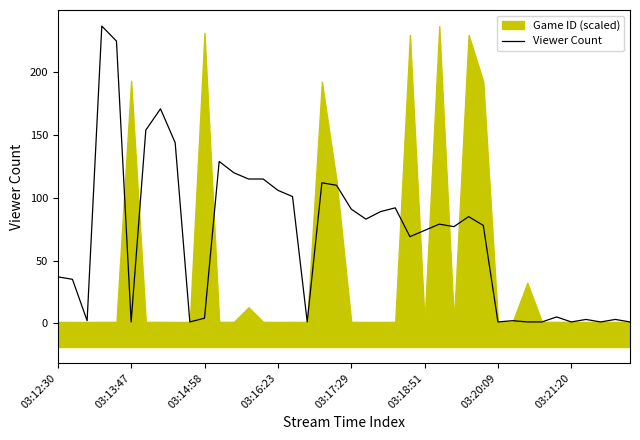

True or false: Viewer Count has a value of 1 at 03:20:09.

True